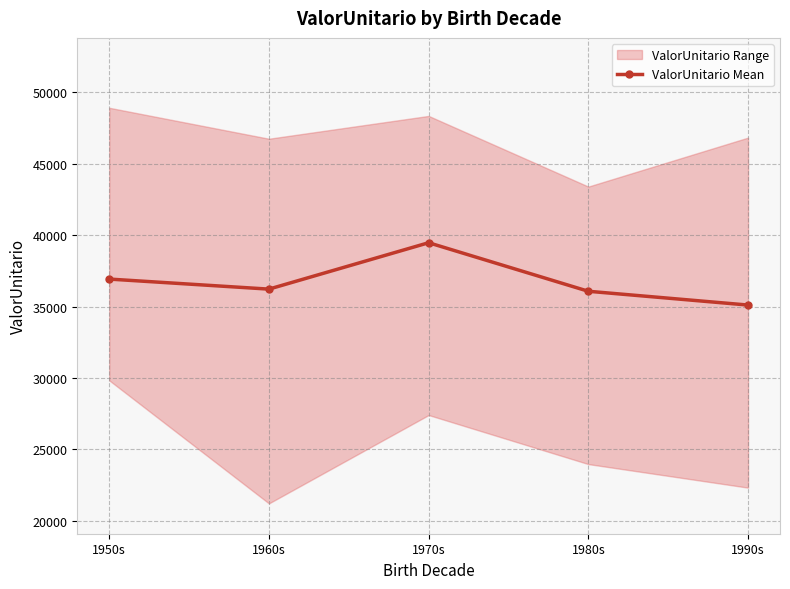

How many points are lower than both their immediate neighbors (excluding endpoints)?

1